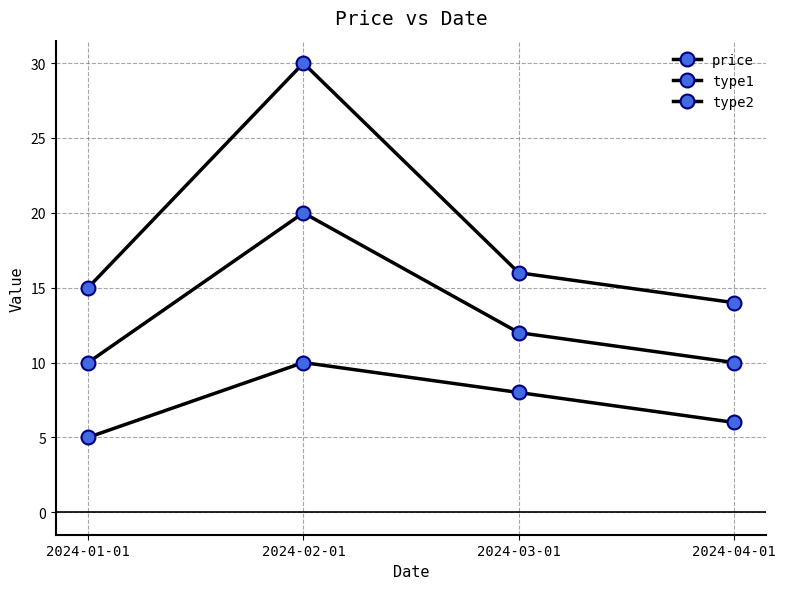

True or false: price has more than 1 interior local peaks.

False